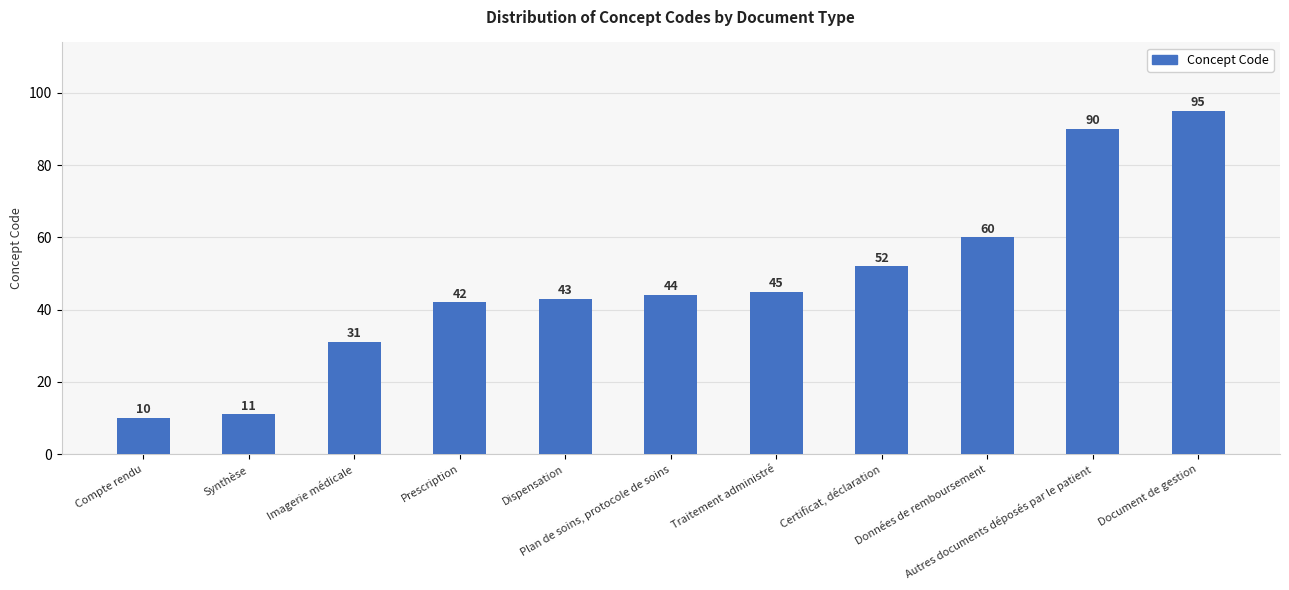

Are the bars horizontal?

No